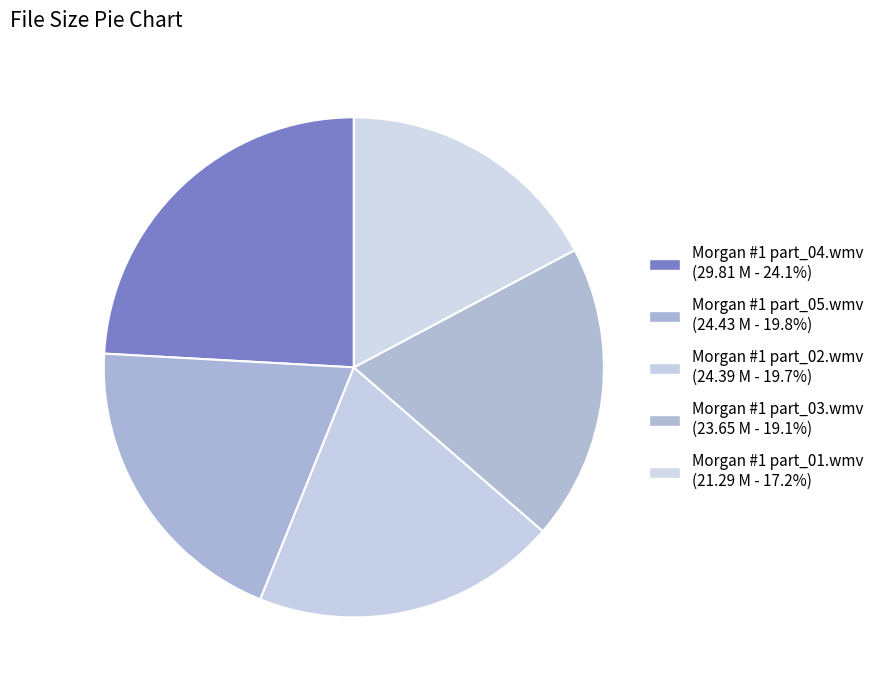

Do Morgan #1 part_02.wmv and Morgan #1 part_05.wmv together represent more than half of the pie?

No